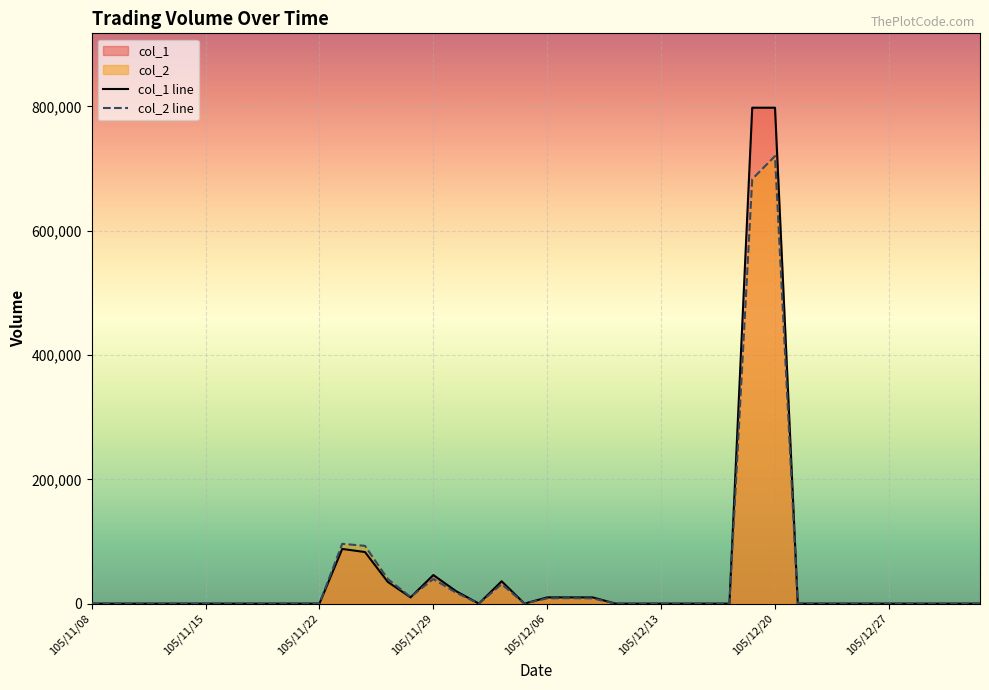

What is the greatest value displayed?

798000